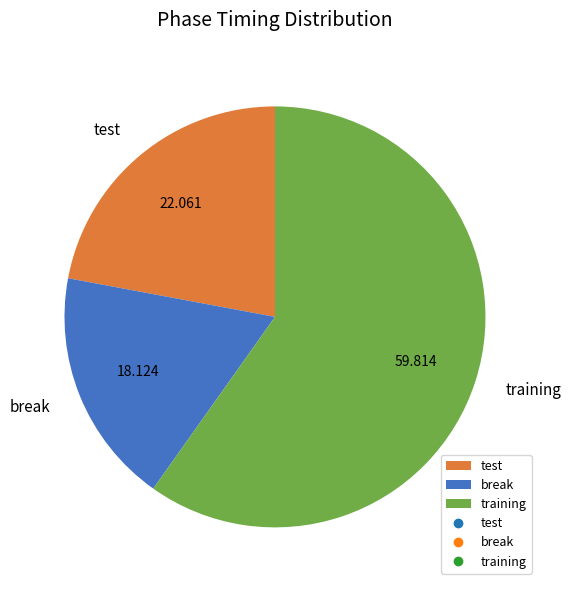

What is the smallest slice in the pie chart?

break